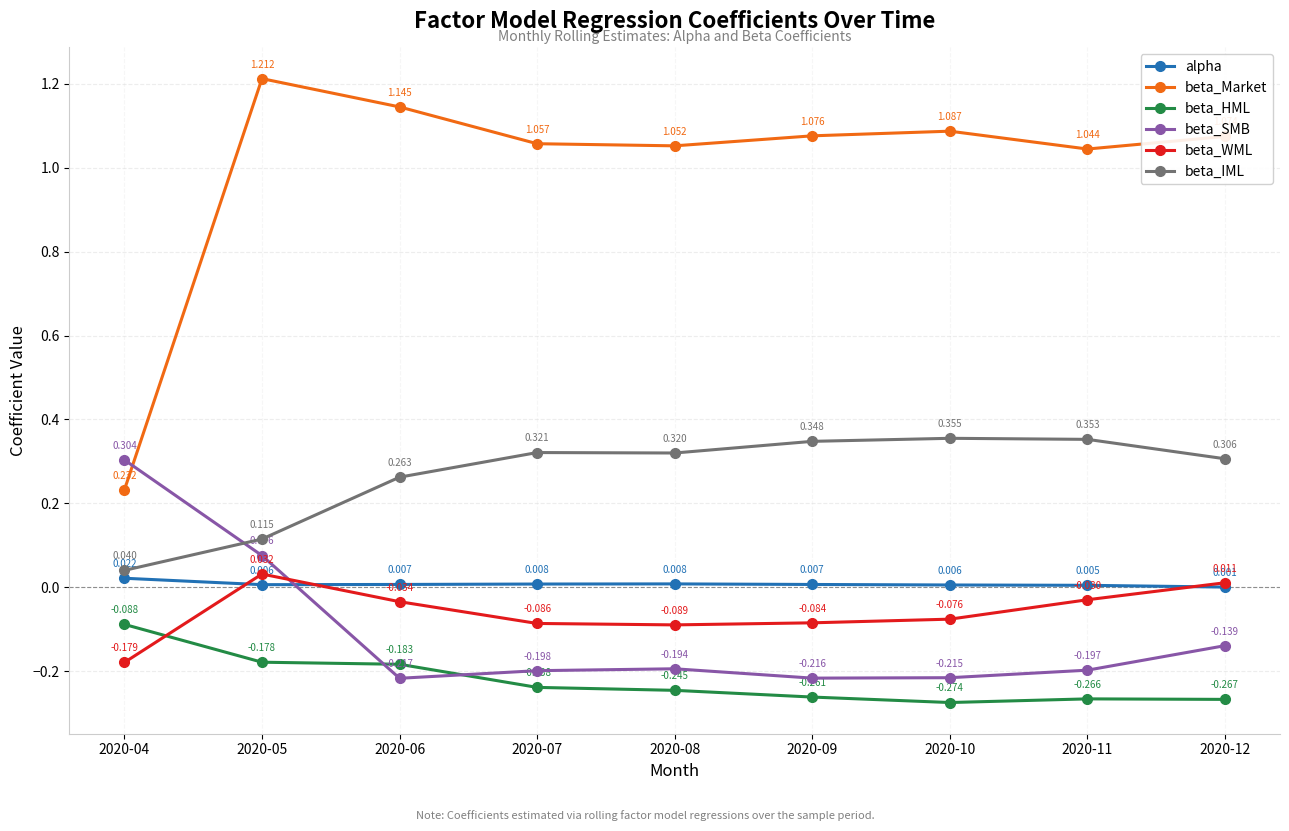

True or false: beta_HML and beta_SMB intersect in this chart.

True